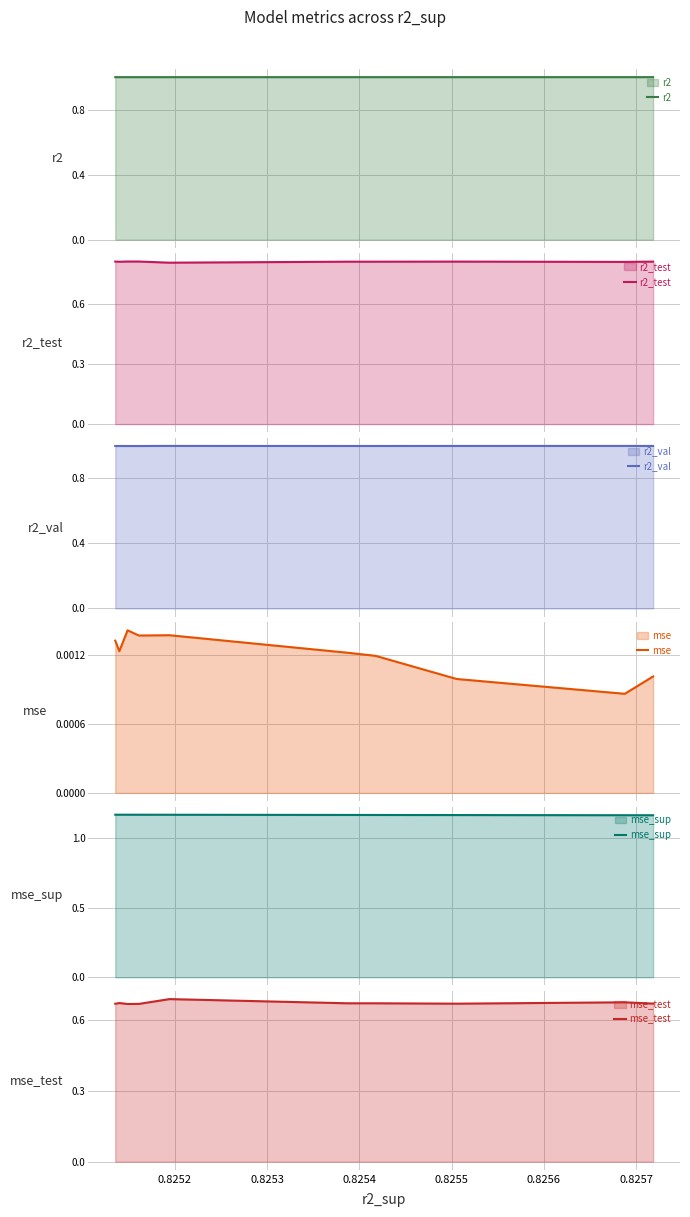

What is the minimum value for r2?

1.0